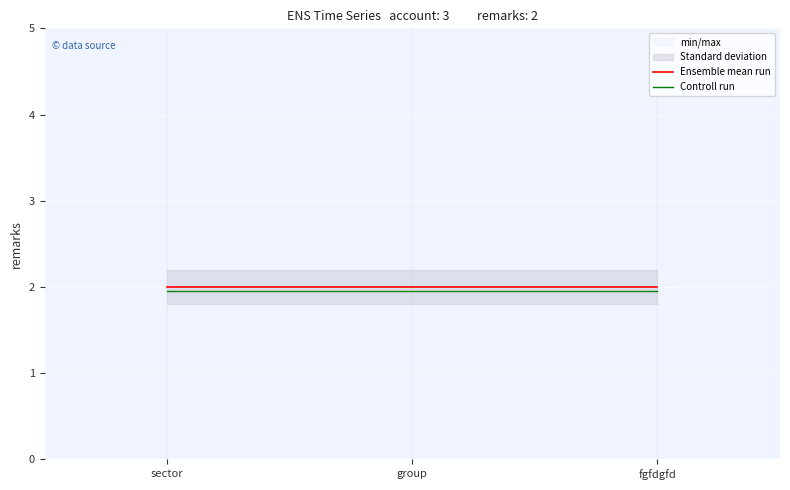

What position from the left is fgfdgfd?

3